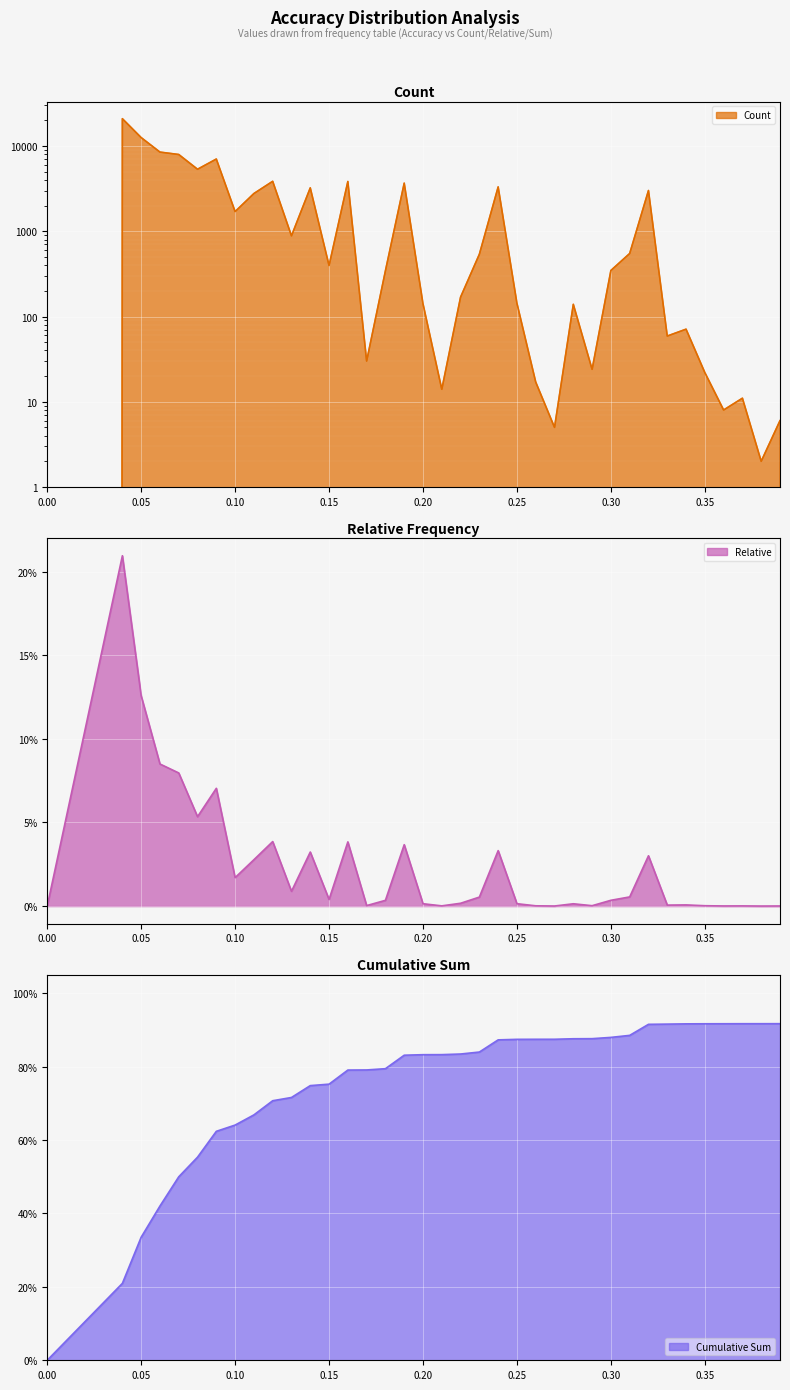

True or false: Sum and Count cross at least once.

False